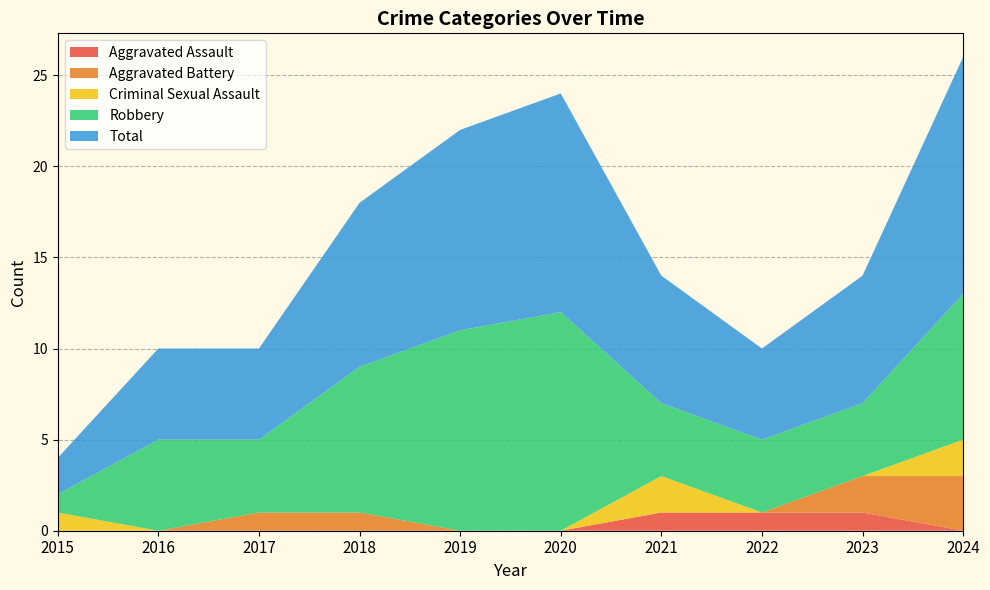

Reading right to left, what are all the values shown in this chart?

Aggravated Assault: 0	1	1	1	0	0	0	0	0	0
Aggravated Battery: 3	2	0	0	0	0	1	1	0	0
Criminal Sexual Assault: 2	0	0	2	0	0	0	0	0	1
Robbery: 8	4	4	4	12	11	8	4	5	1
Total: 13	7	5	7	12	11	9	5	5	2